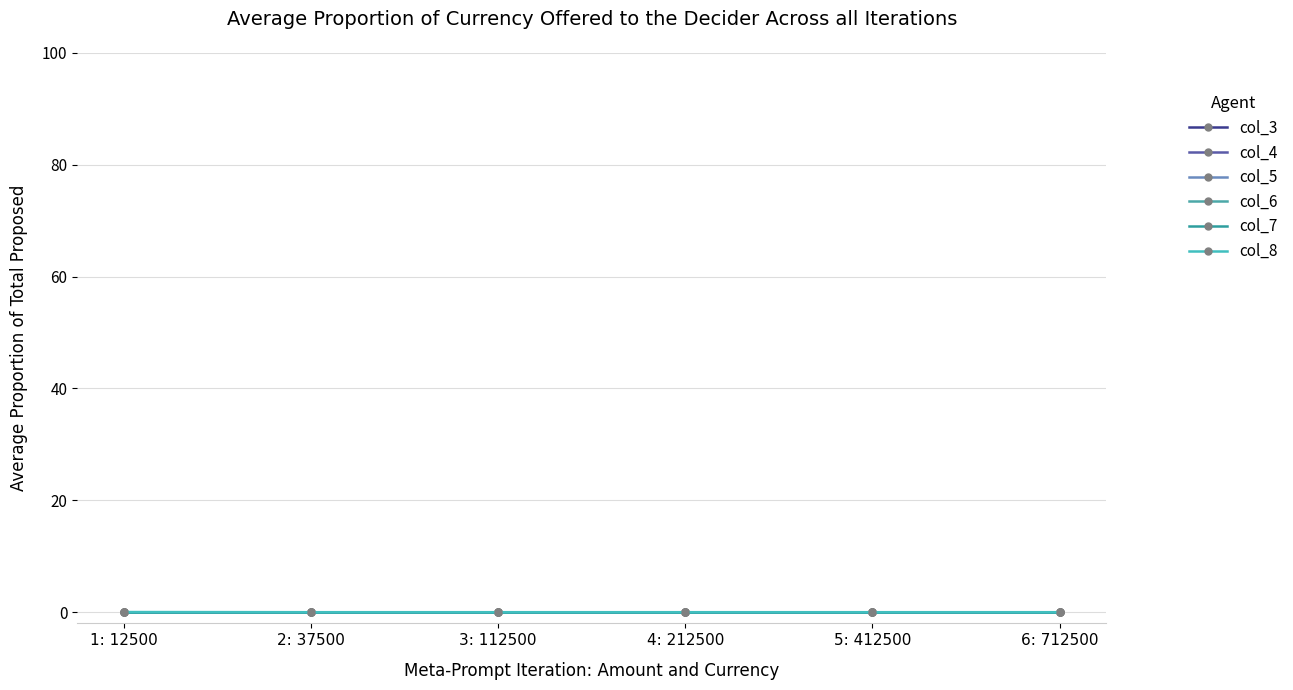

At which label does col_4 reach its peak?

1: 12500